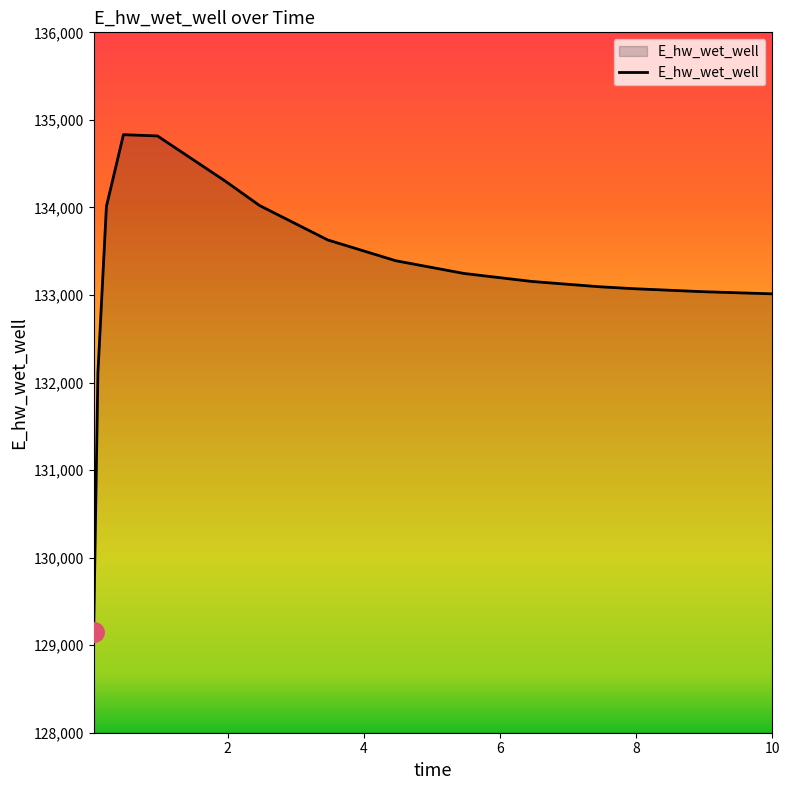

What is the difference between the maximum and minimum values?

5685.2